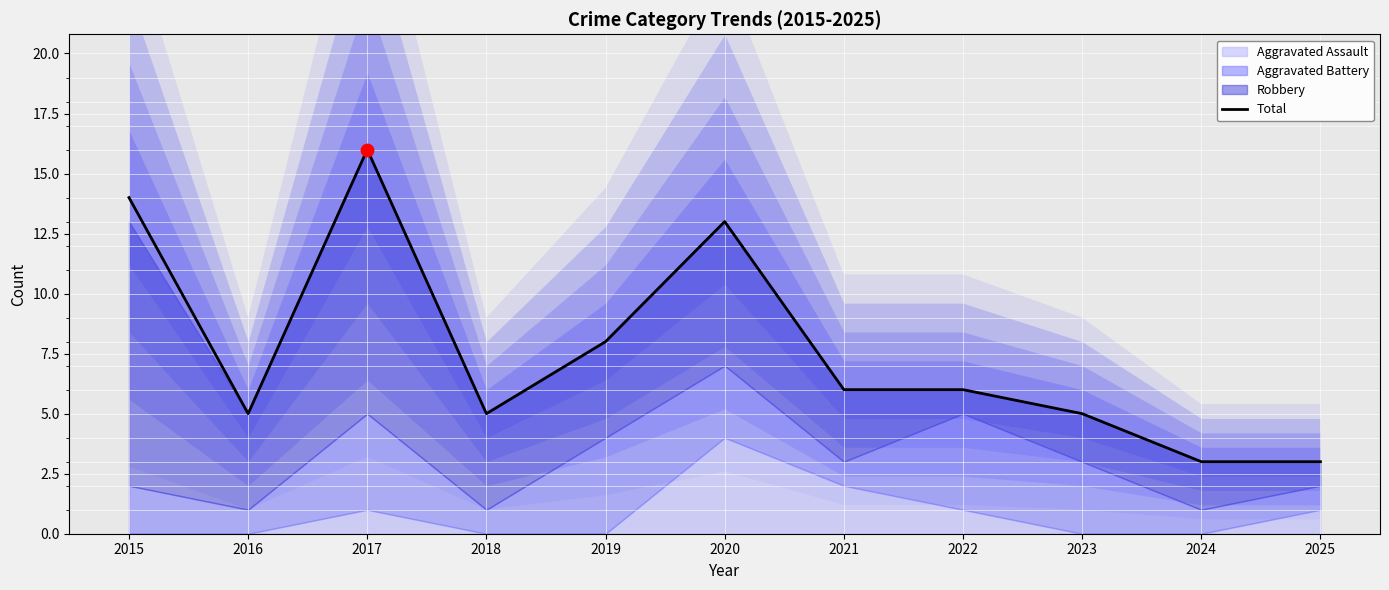

What is the change in value from 2023 to 2024?

-2